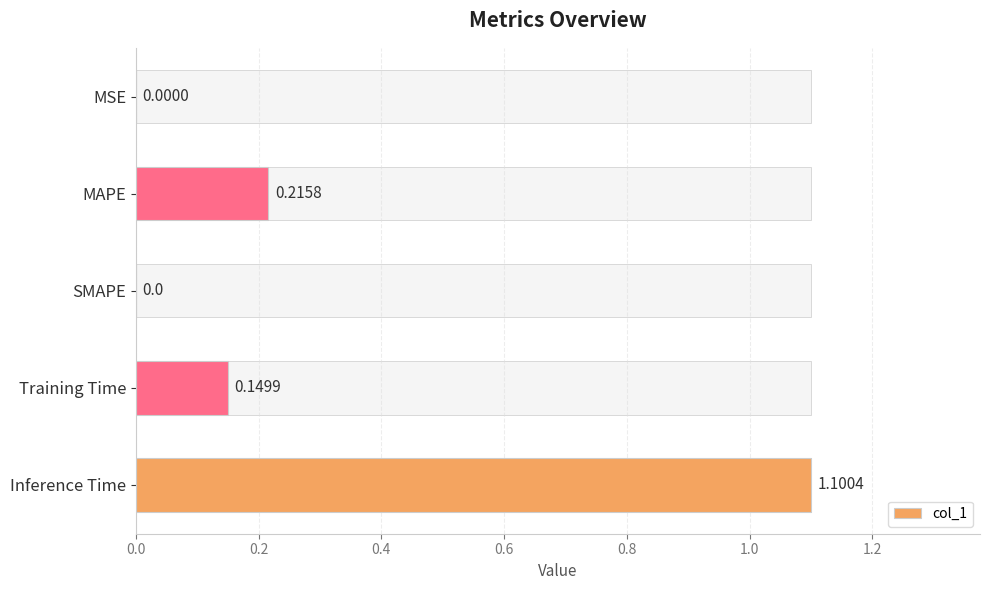

What is the change in value from Training Time to Inference Time?

+1.0